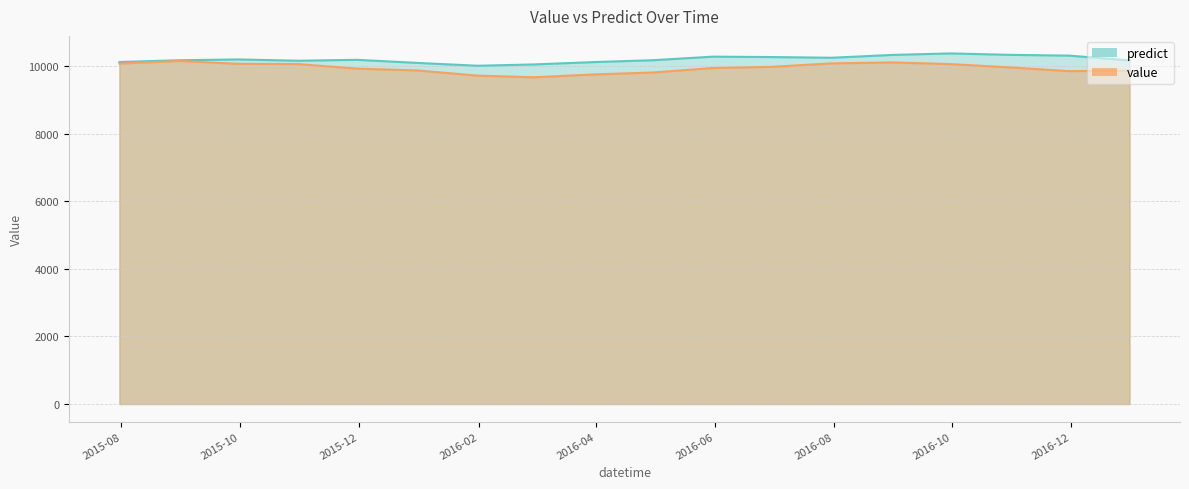

What is the greatest value displayed?

10382.1